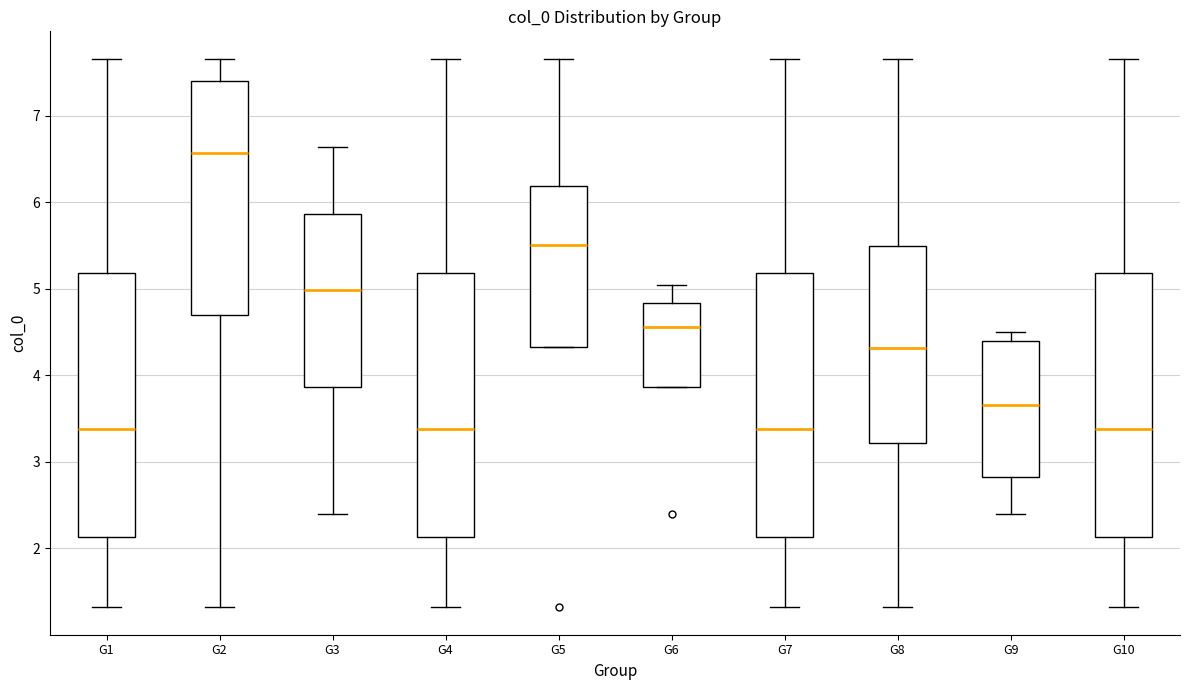

Where is the lower edge of the box for G8 on the y-axis? The values are not printed on the chart, so give them approximately, as read against the axis.

3.2